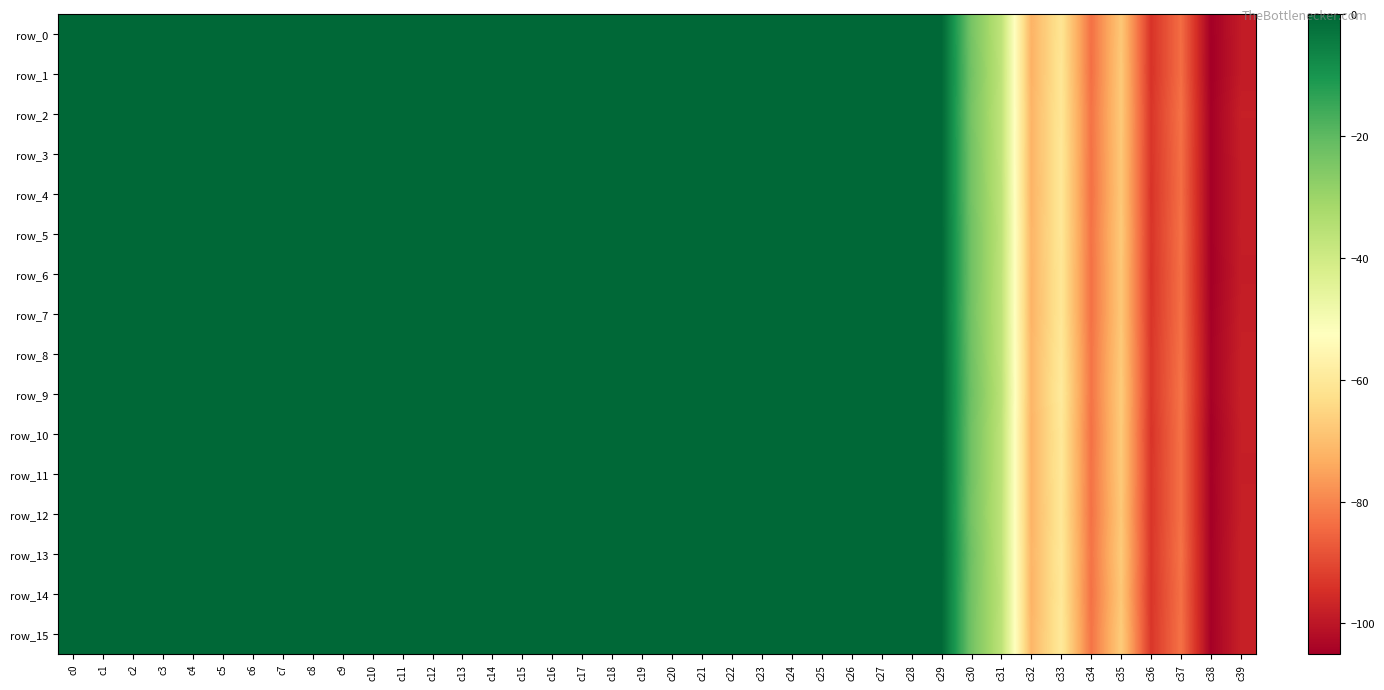

At which category is the sum across all series the highest?

c21